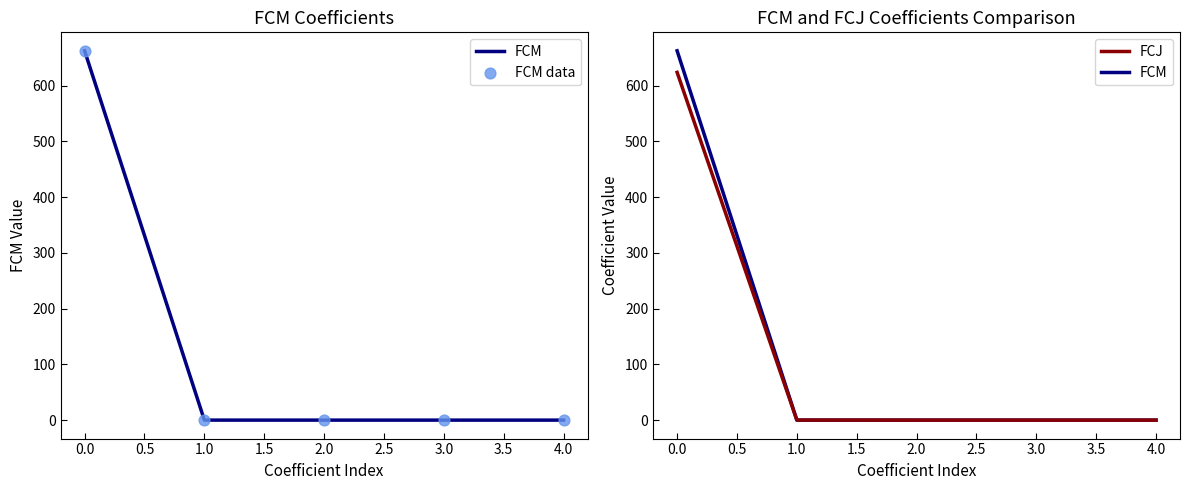

Which series has the largest Y range (max minus min)?

FCM